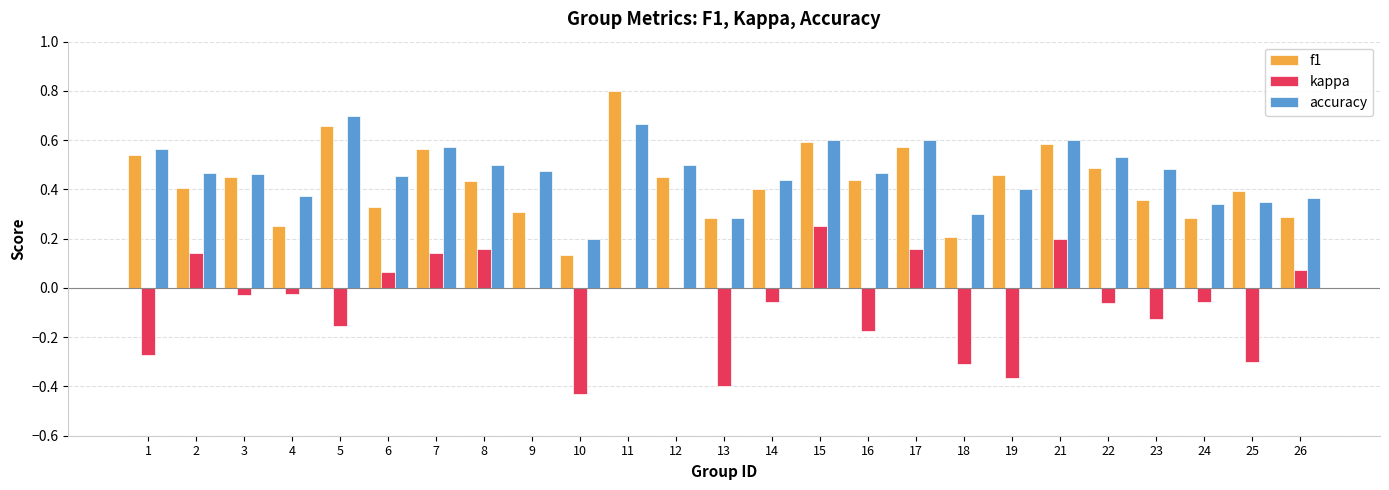

What are all the series names shown in the legend?

f1, kappa, accuracy